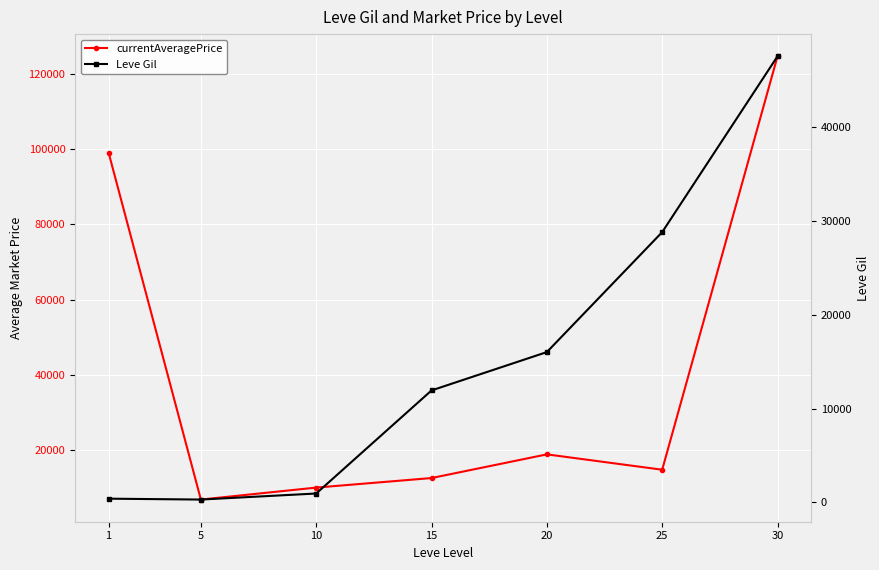

The Leve Gil series shows 194 at 5. True or false?

False